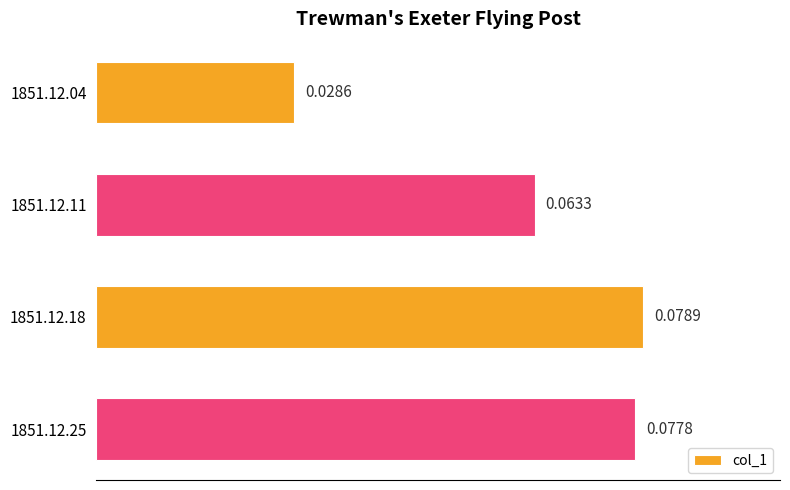

Which has a higher value, 1851.12.18 or 1851.12.04?

1851.12.18